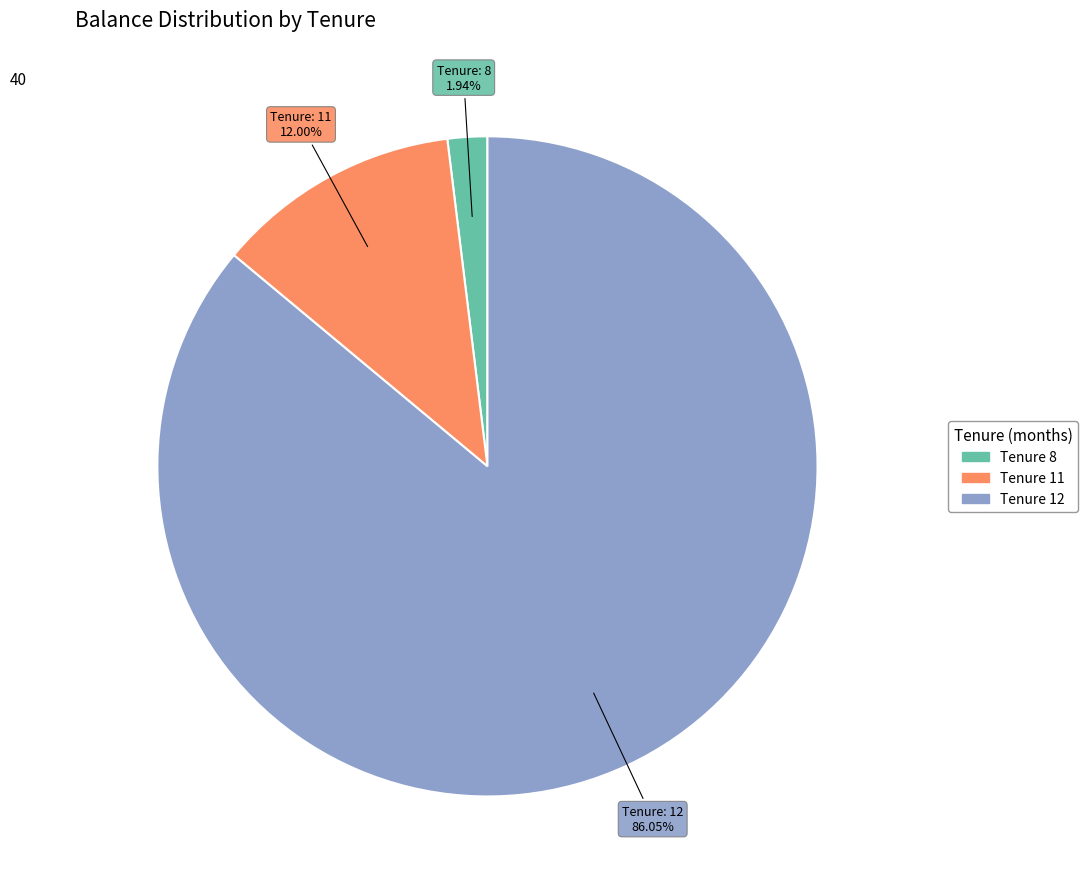

Count the number of slices in the pie.

3